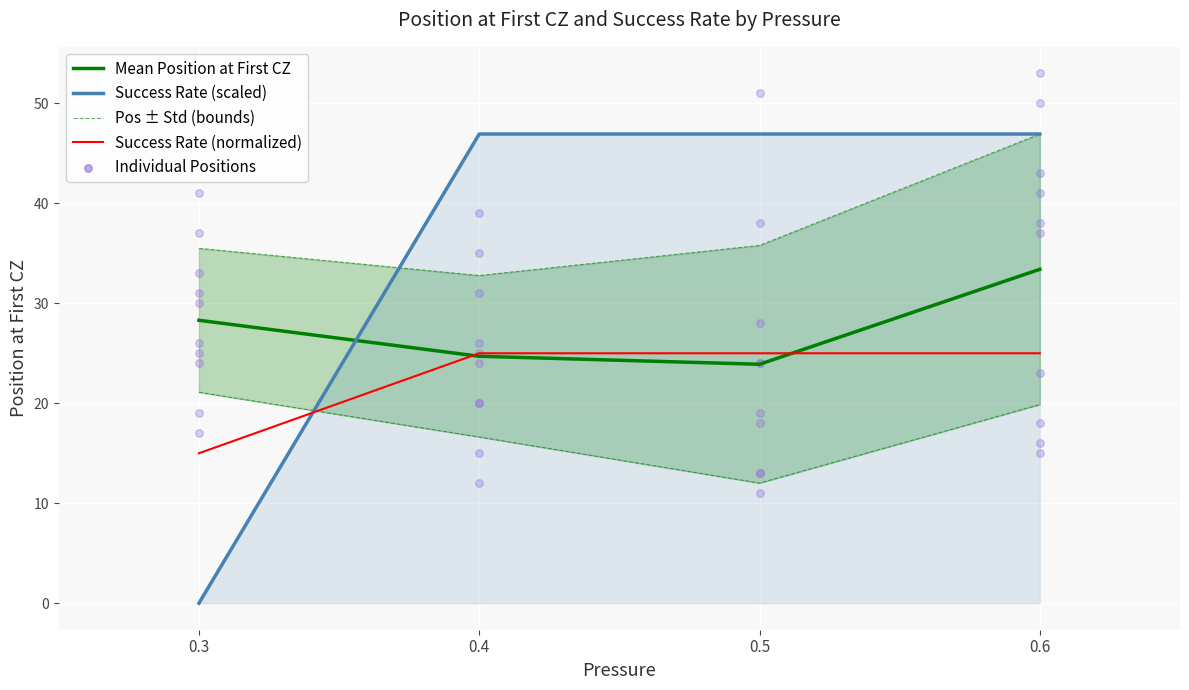

At which category is the sum across all series the highest?

0.6